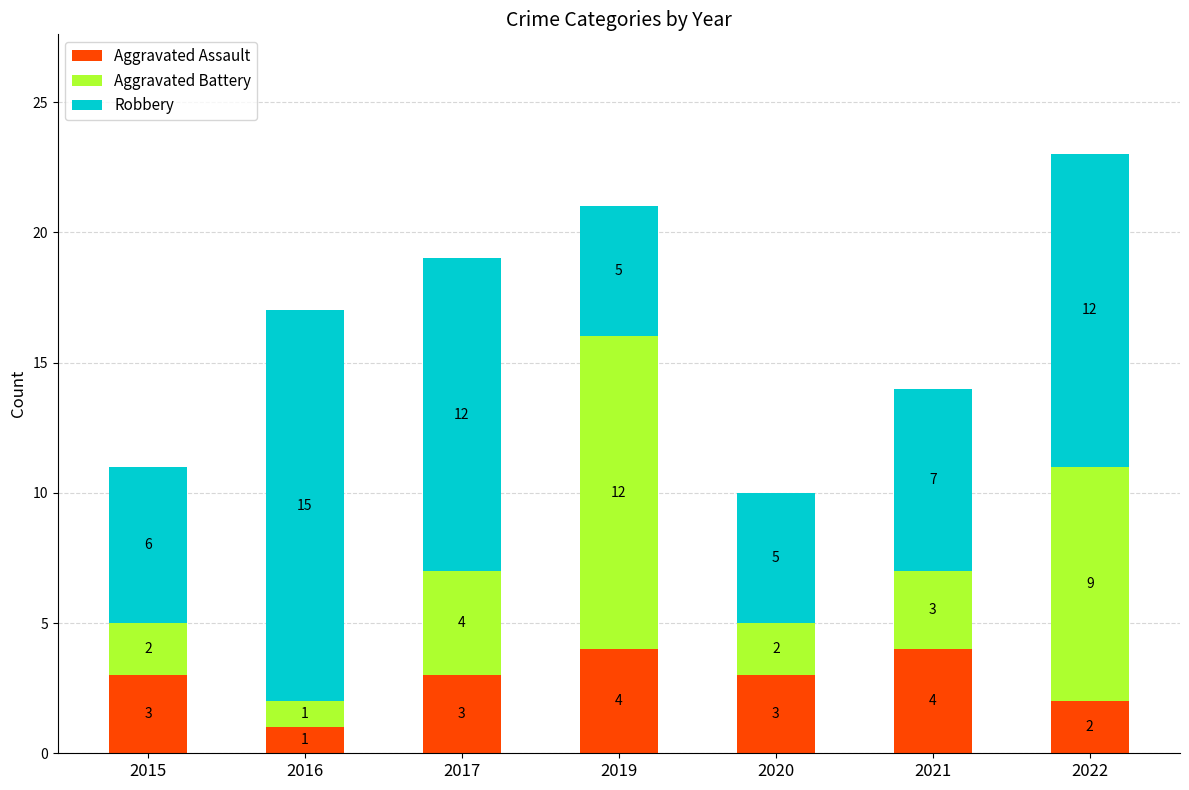

The Aggravated Assault series shows 3 at 2020. True or false?

True